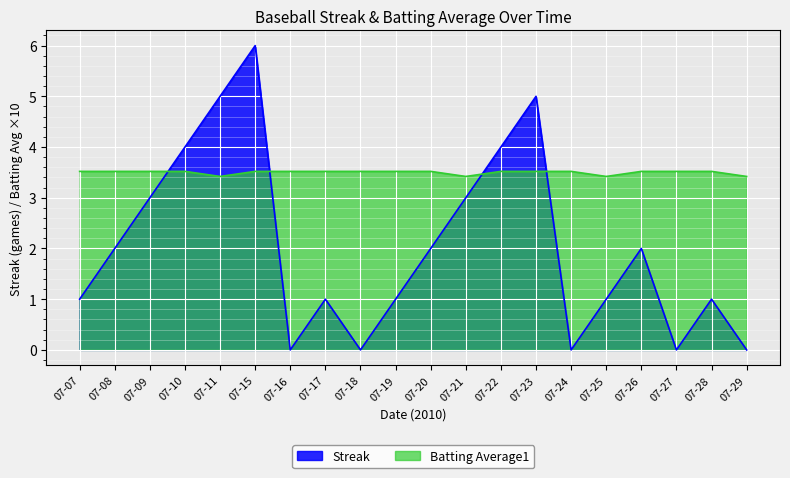

Which has a higher value, 07-24 or 07-09?

07-09